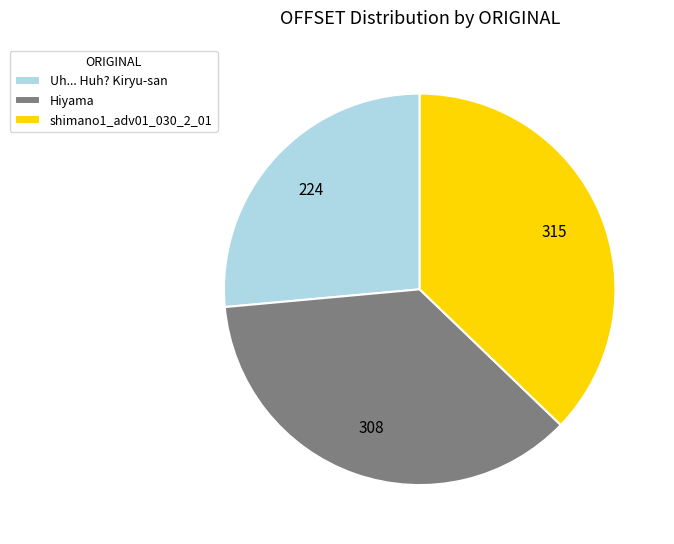

Does any single category account for the majority?

No